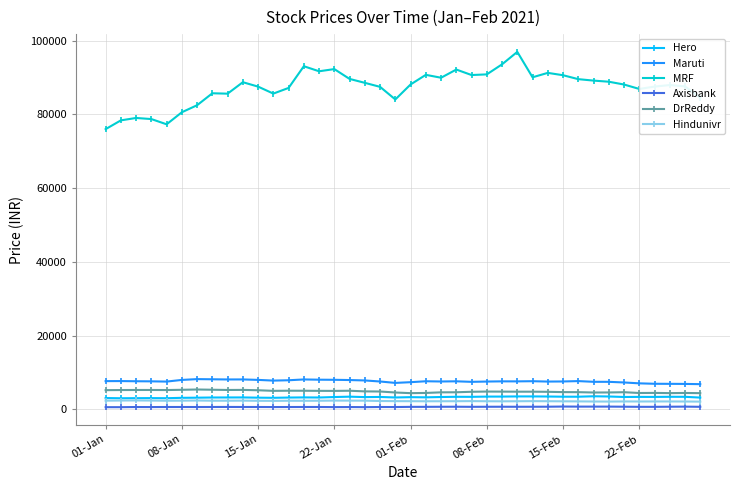

How many values in the Hindunivr series are below 2269?

20